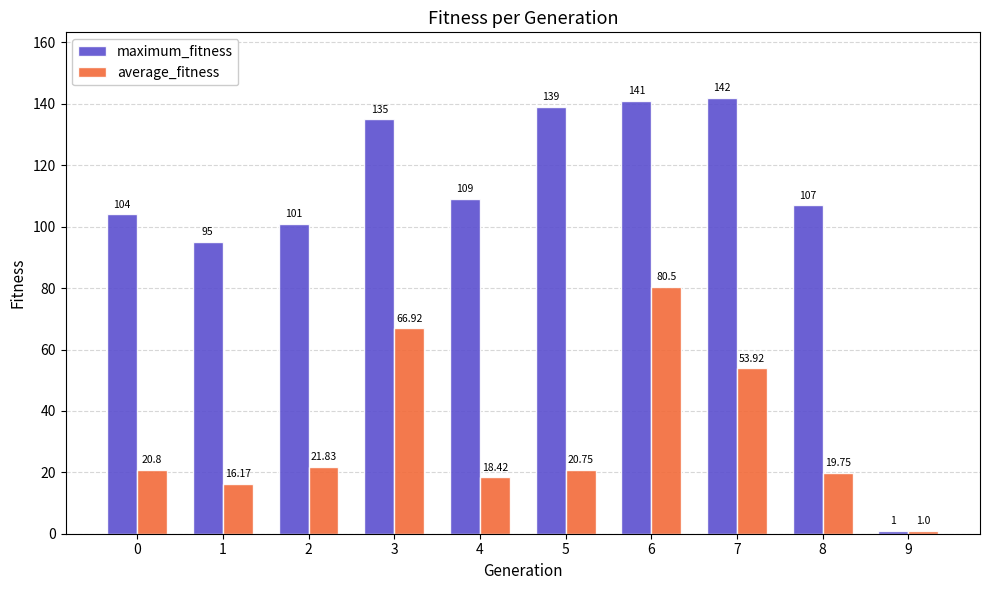

Is it true that average_fitness equals 80.5 at 6?

True